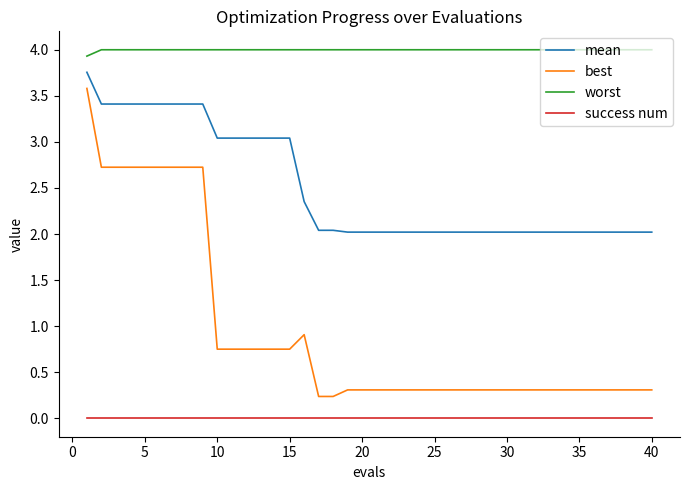

True or false: best and mean cross at least once.

False